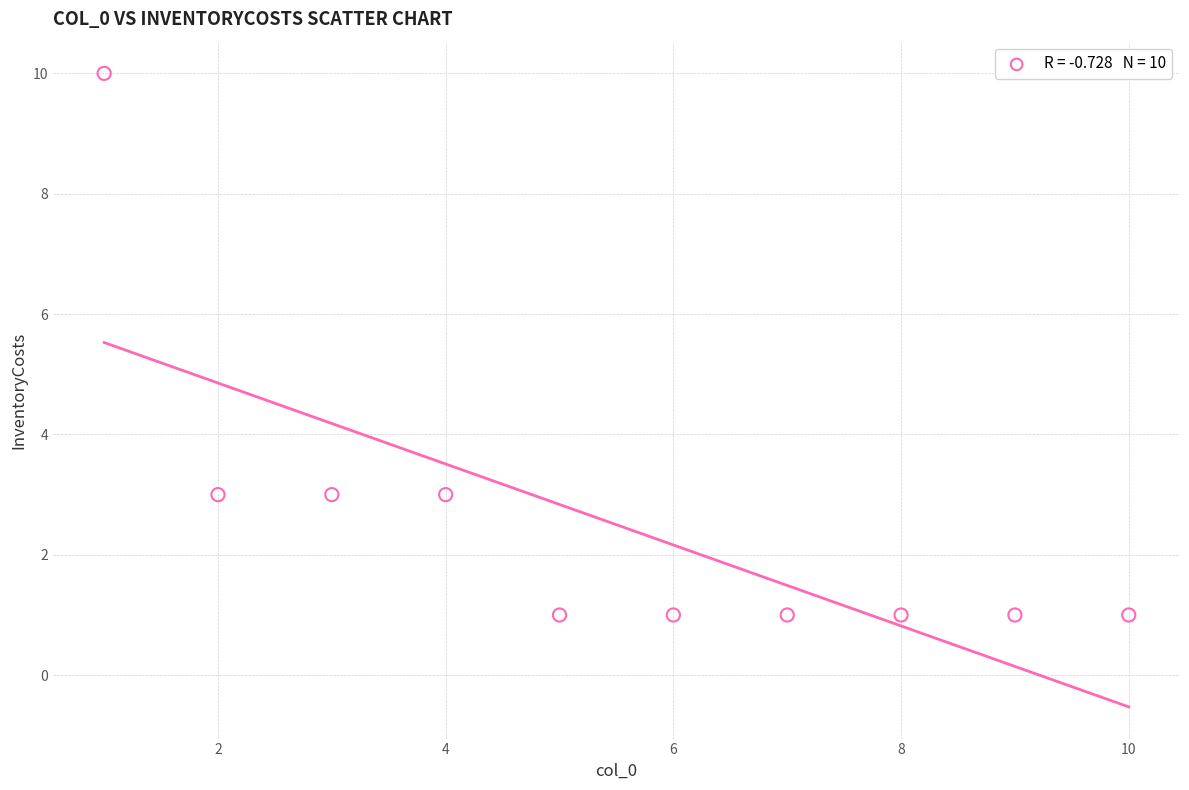

What is the range of X values (max minus min)?

9